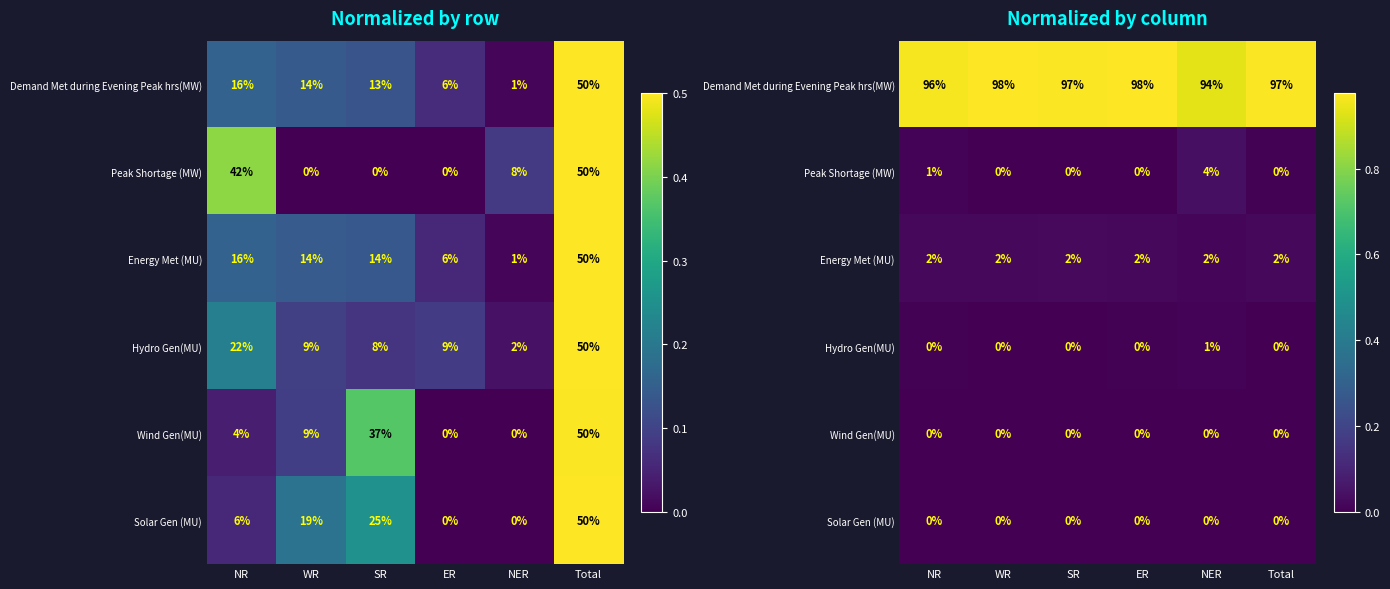

What is the maximum value shown in the chart?

1.0